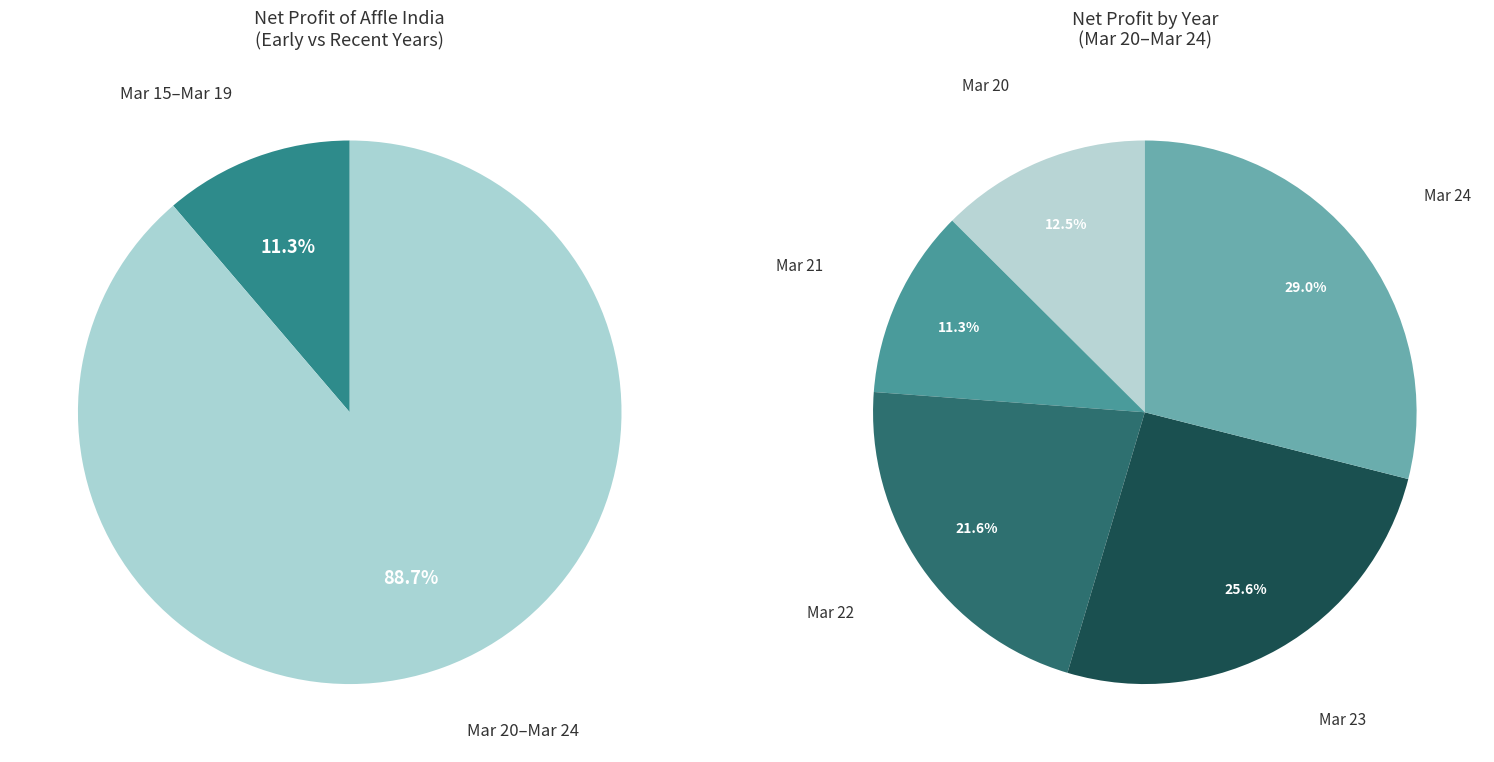

The Mar 17 slice represents 1% of the pie. True or false?

False